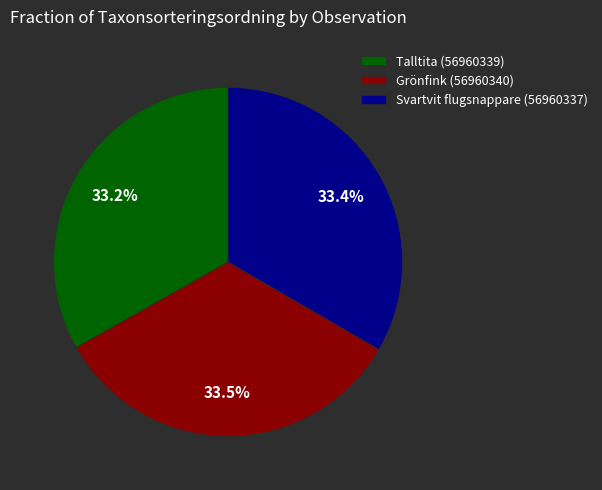

Is Grönfink (56960340) the majority of the pie?

No